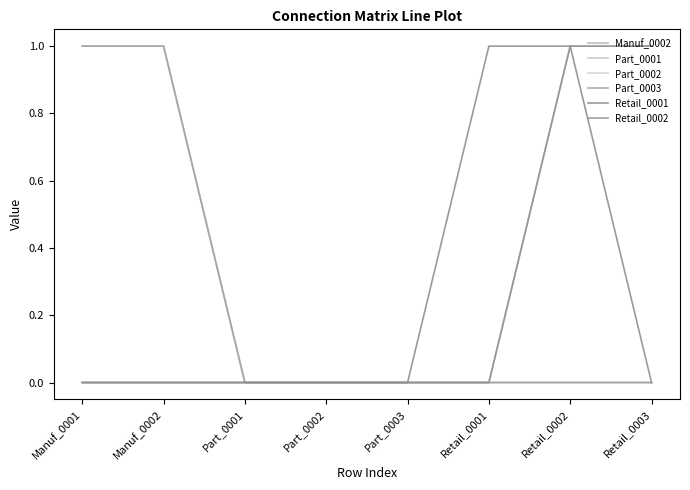

Between Part_0003 and Part_0001, which is larger?

Part_0003